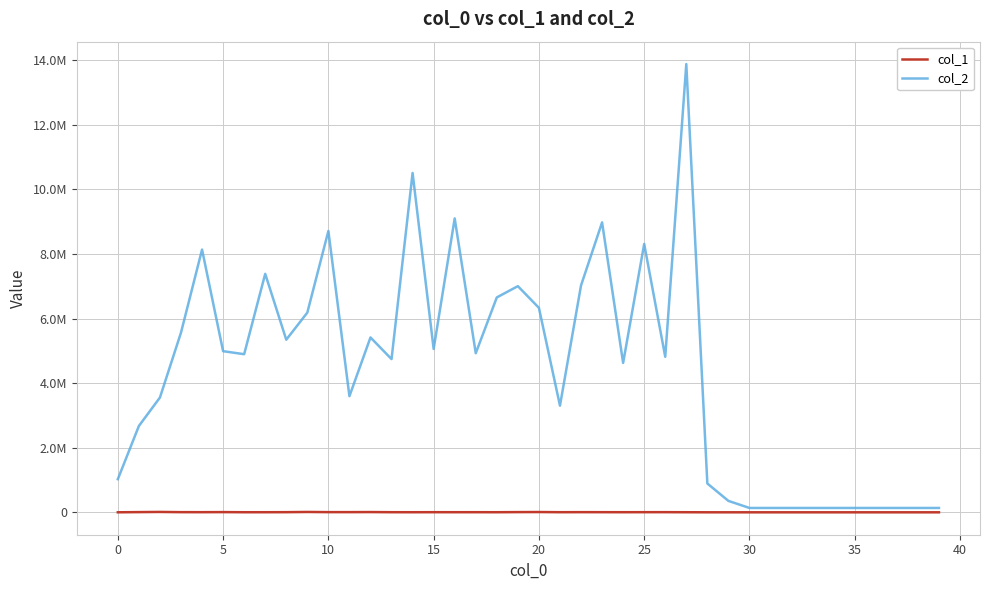

Rank the series by their average value, from highest to lowest.

col_2, col_1